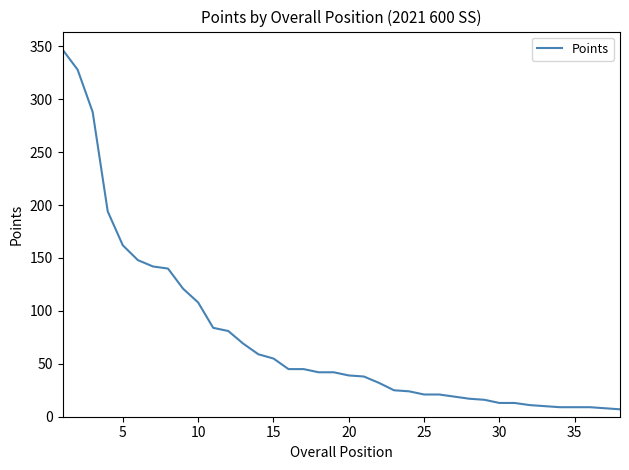

What is the greatest value displayed?

347